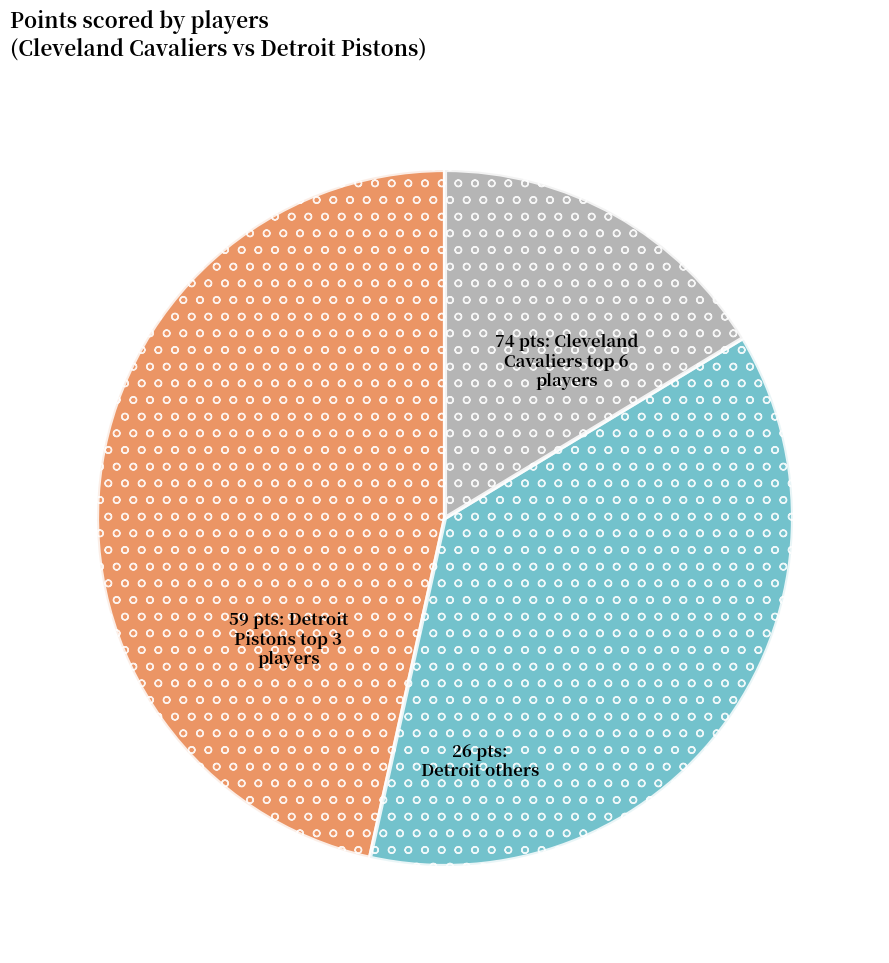

Is there a majority slice in this chart?

No